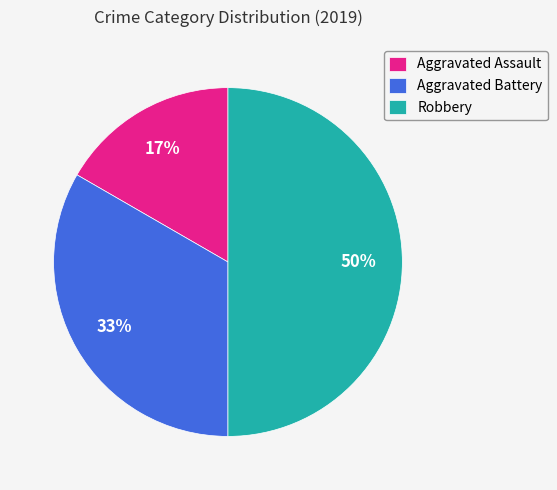

Do Aggravated Battery and Robbery together represent more than half of the pie?

Yes